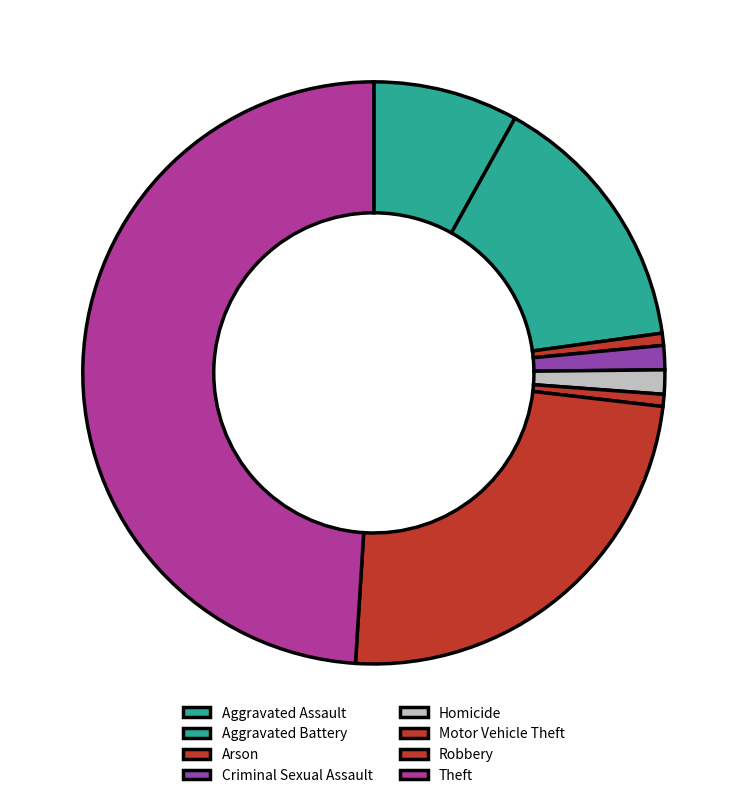

How many segments does this pie chart have?

8